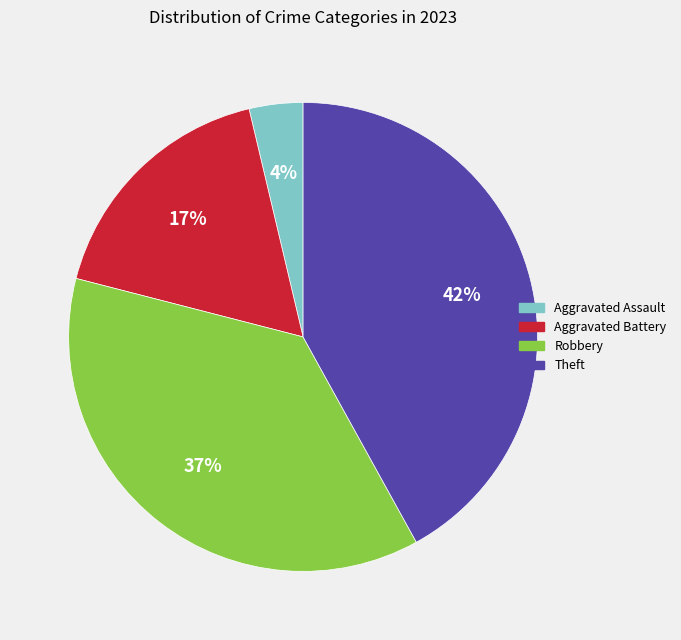

Is there any slice that represents more than half of the pie?

No